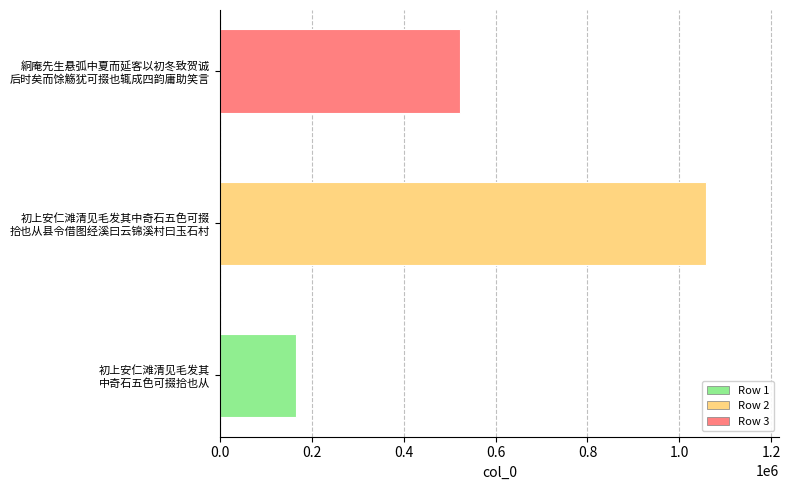

Which label corresponds to the largest value in the chart?

初上安仁滩清见毛发其中奇石五色可掇
拾也从县令借图经溪曰云锦溪村曰玉石村